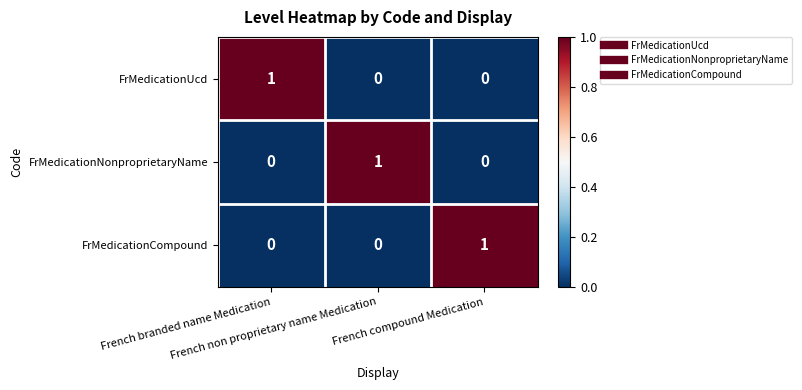

Count the FrMedicationNonproprietaryName values in the range 0 to 1.

3